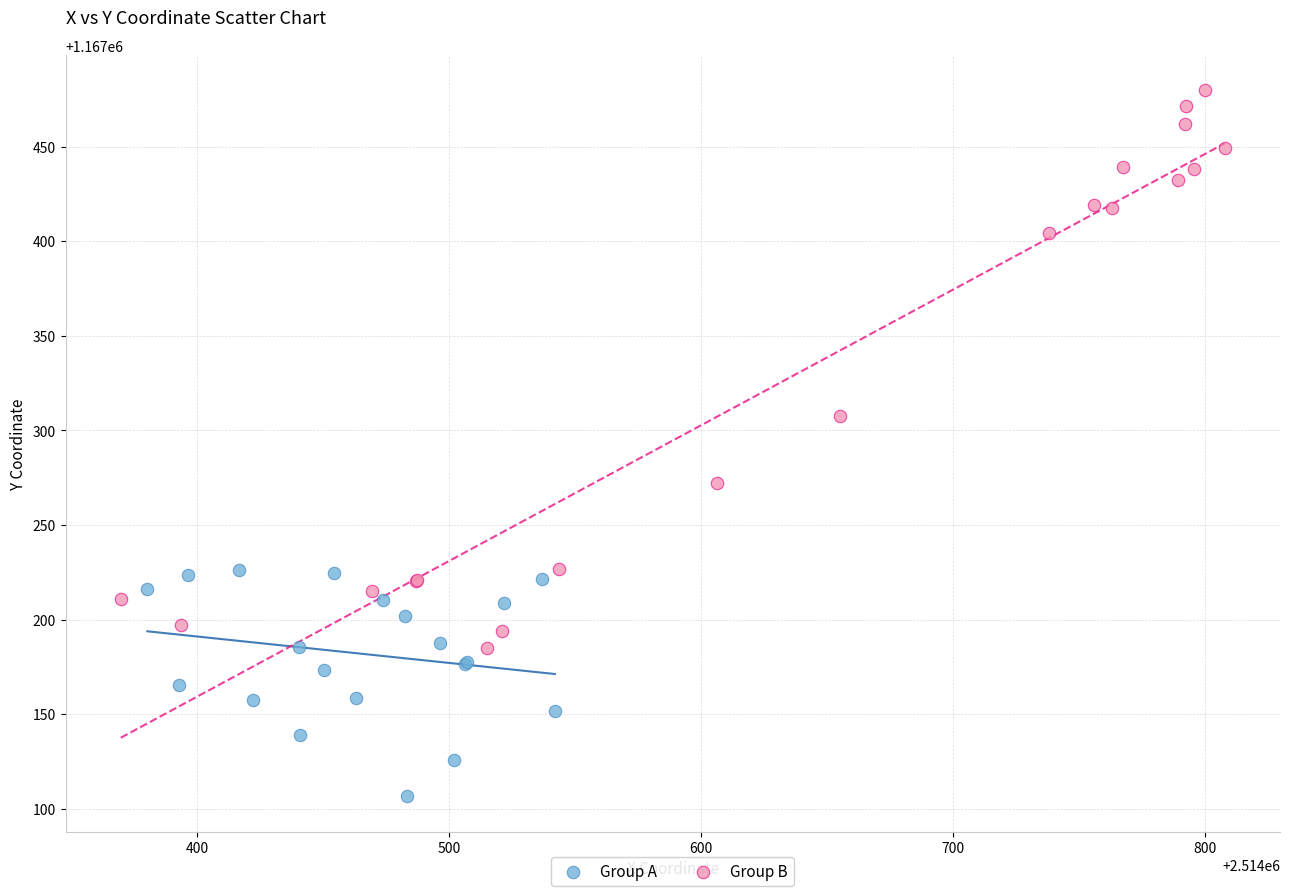

Which series has the widest spread of Y values?

Group B